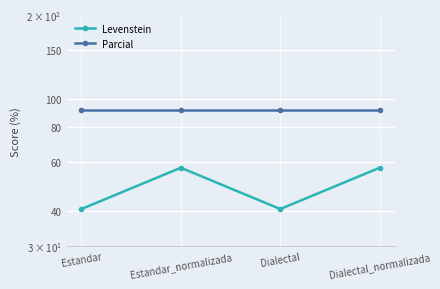

The Parcial series shows 131.6 at Dialectal. True or false?

False